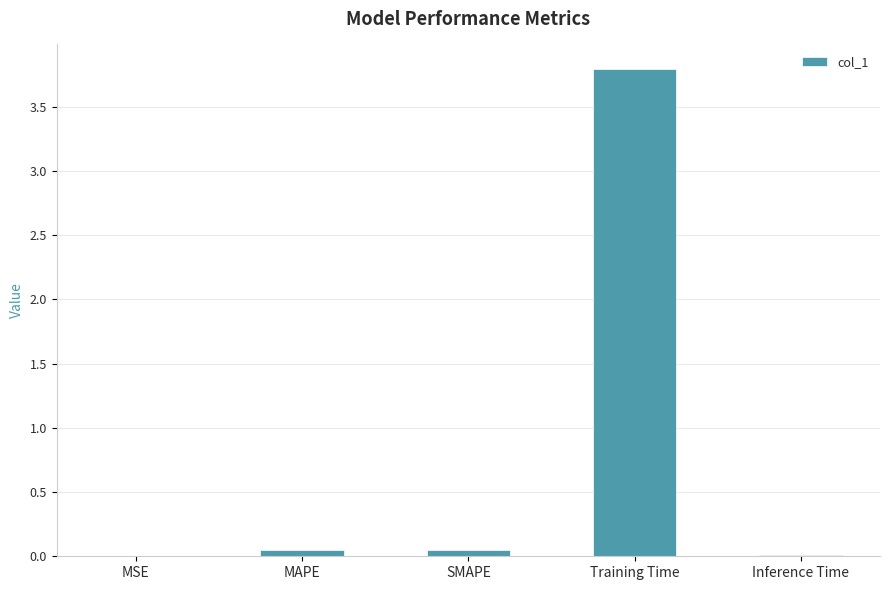

The value at MSE is 0.0. True or false?

True